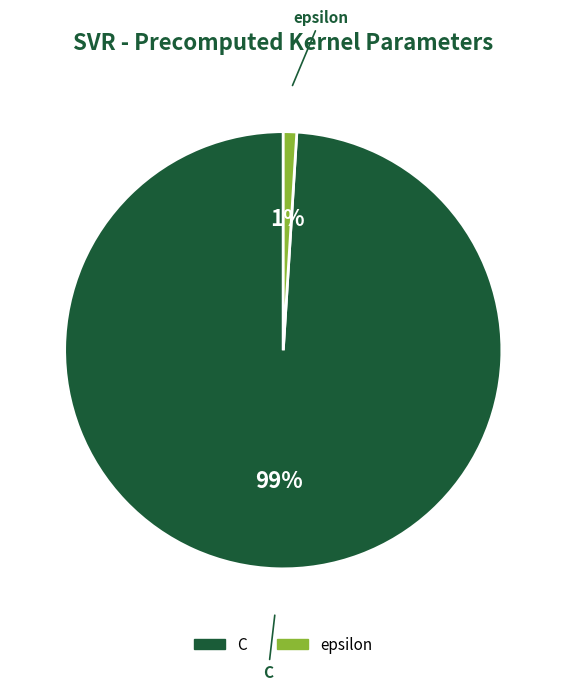

To the nearest percent, what percentage of the pie is epsilon?

1%